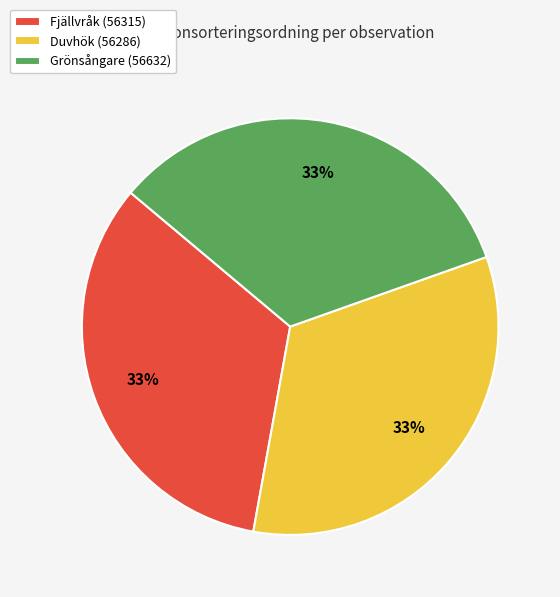

Does any single category account for the majority?

No